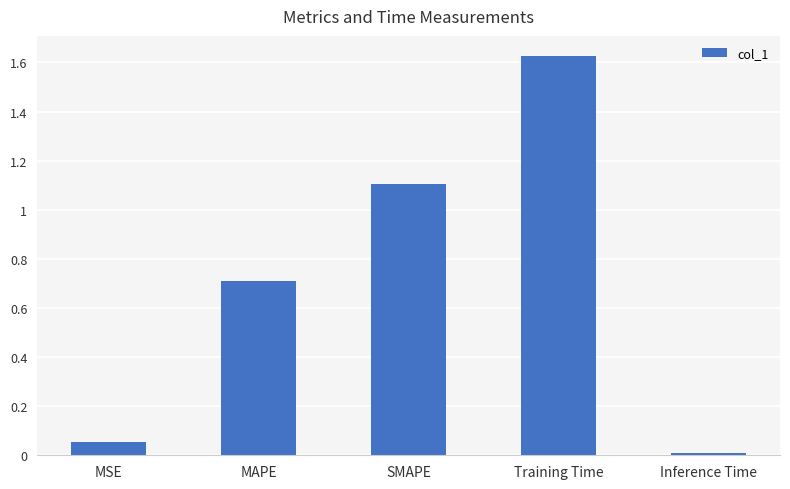

What is the average value?

0.7